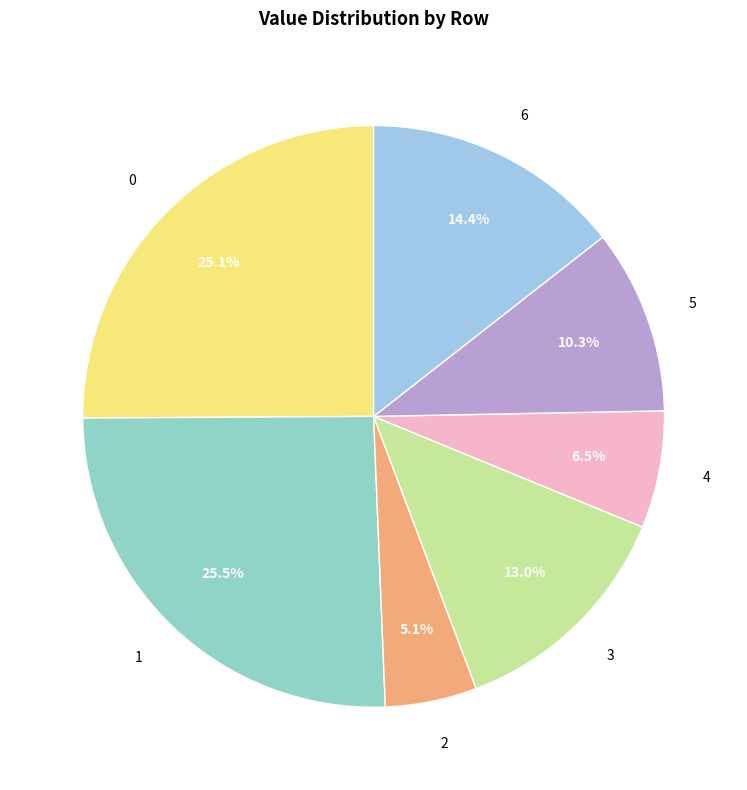

What portion of the pie excludes 4?

93.5%